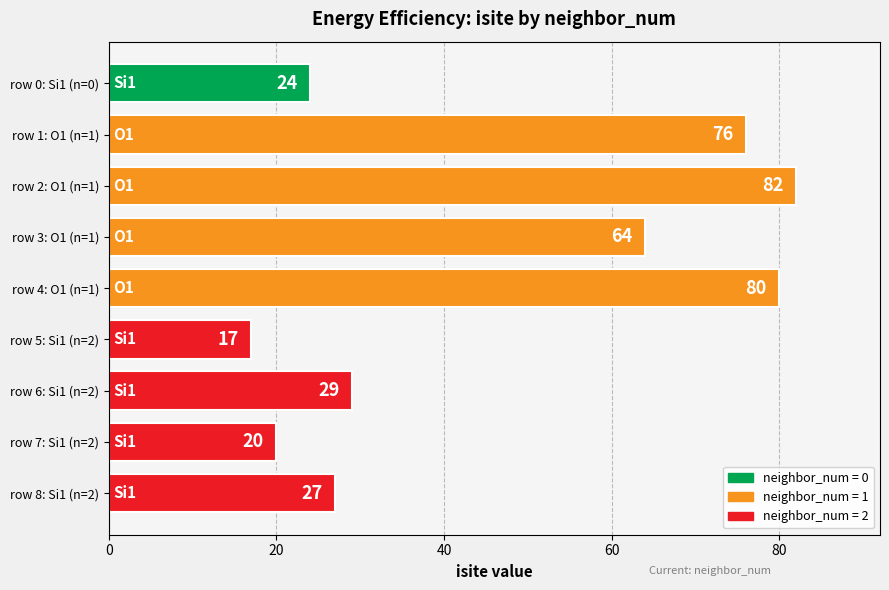

Where is the data nearest to the value 49?

row 3: O1 (n=1)